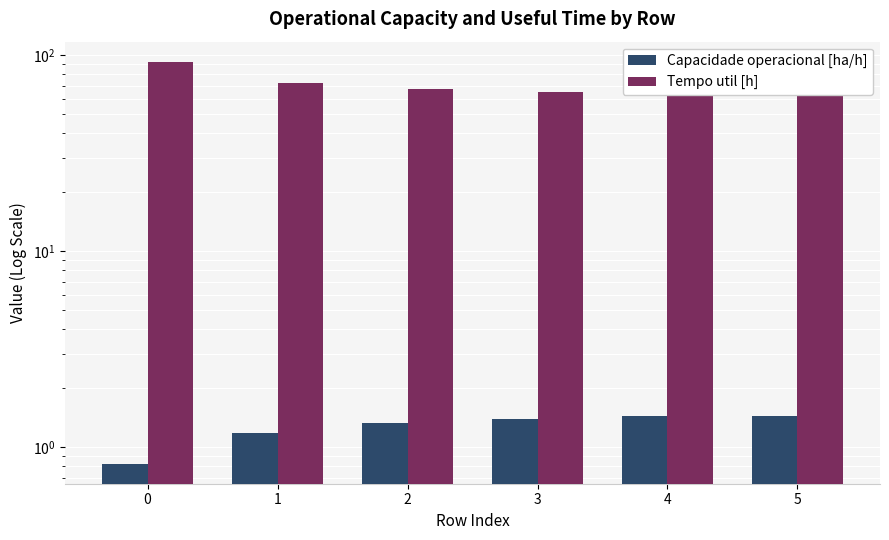

What is the sum of all Tempo util [h] values?

426.2